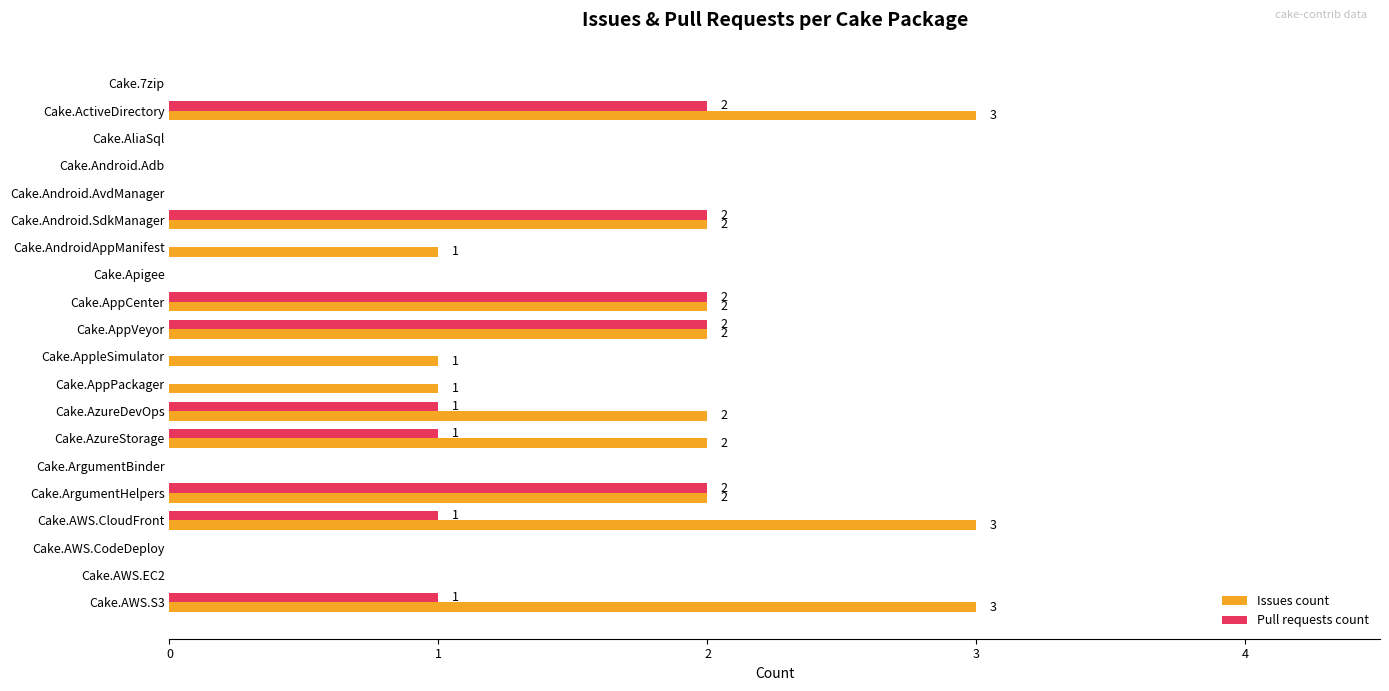

What is the maximum value for Issues count?

3